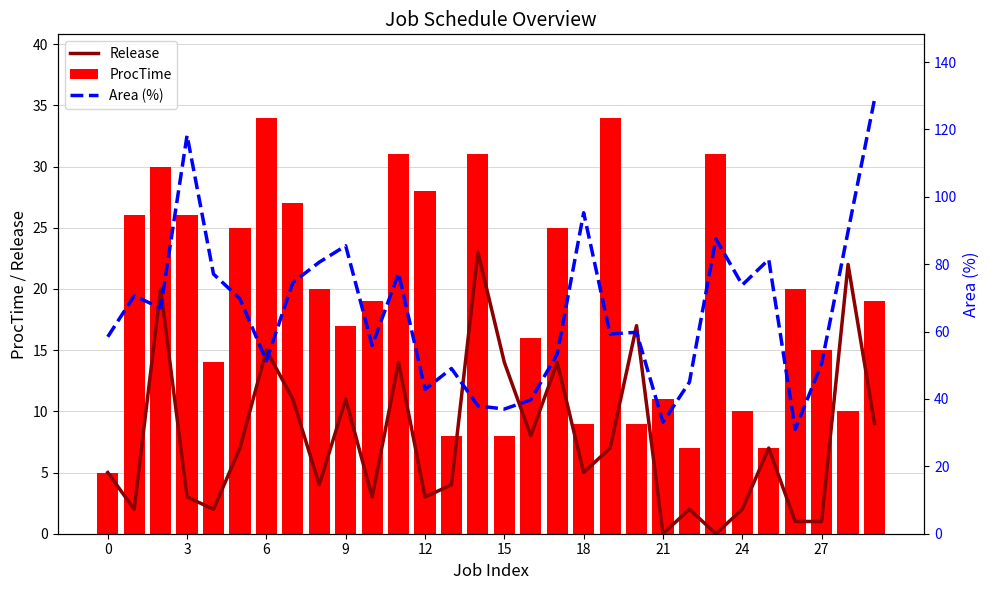

What is the difference between the maximum and minimum values in the ProcTime series?

29